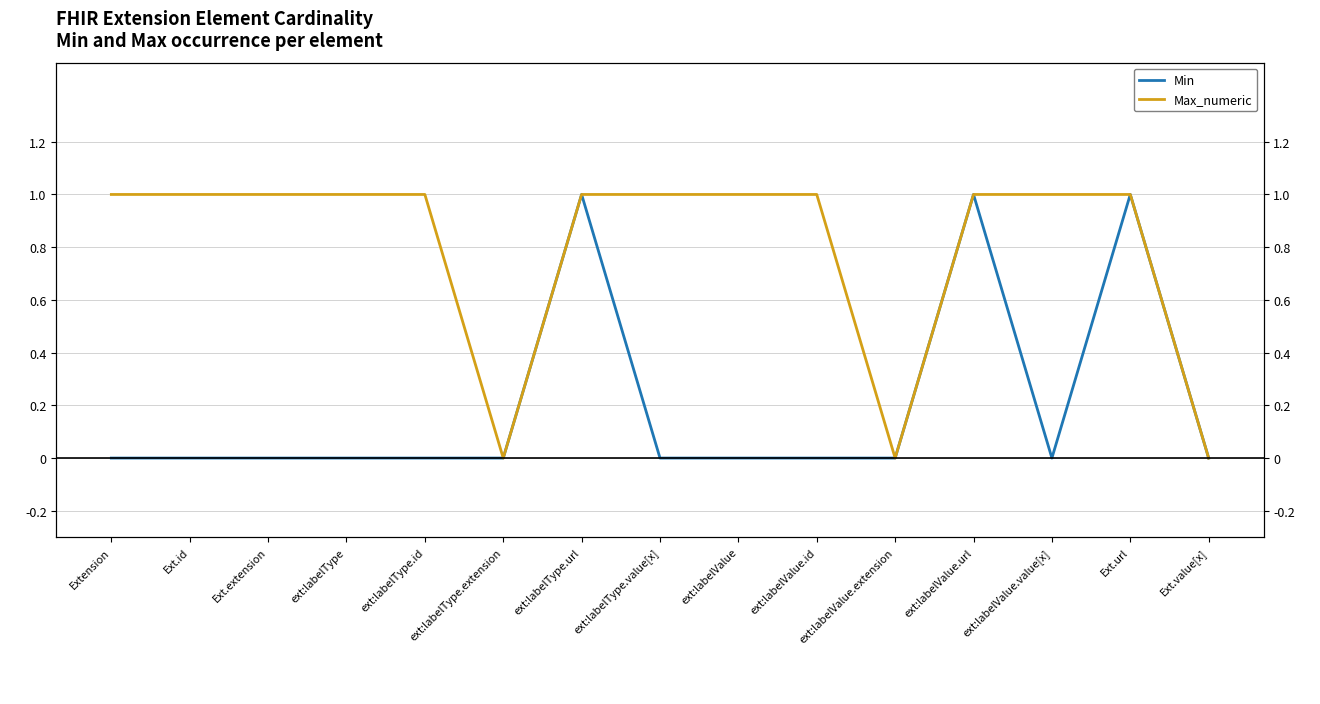

Where is the first local maximum for Min?

ext:labelType.url